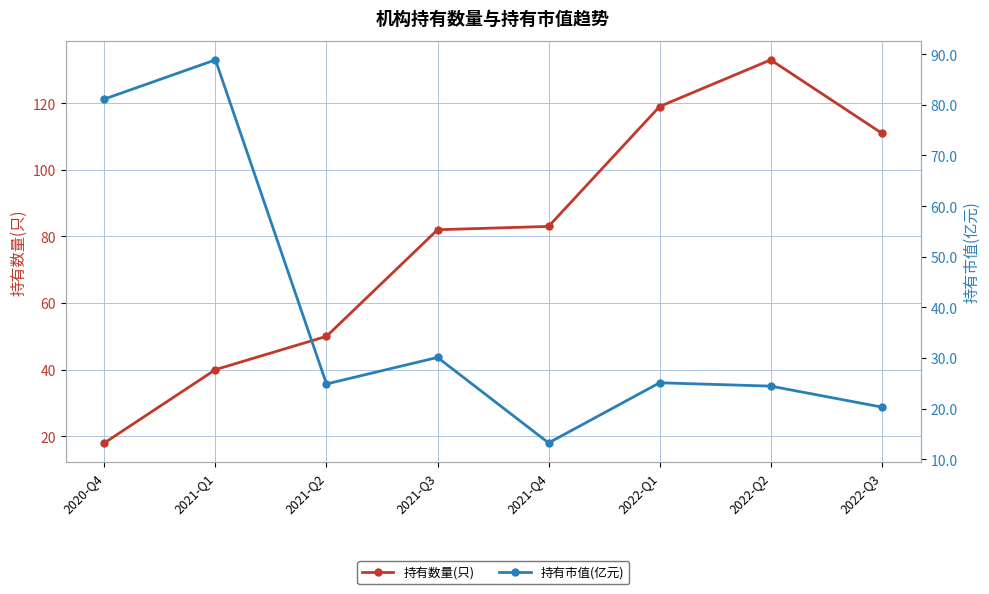

At which category is the sum across all series the highest?

2022-Q2